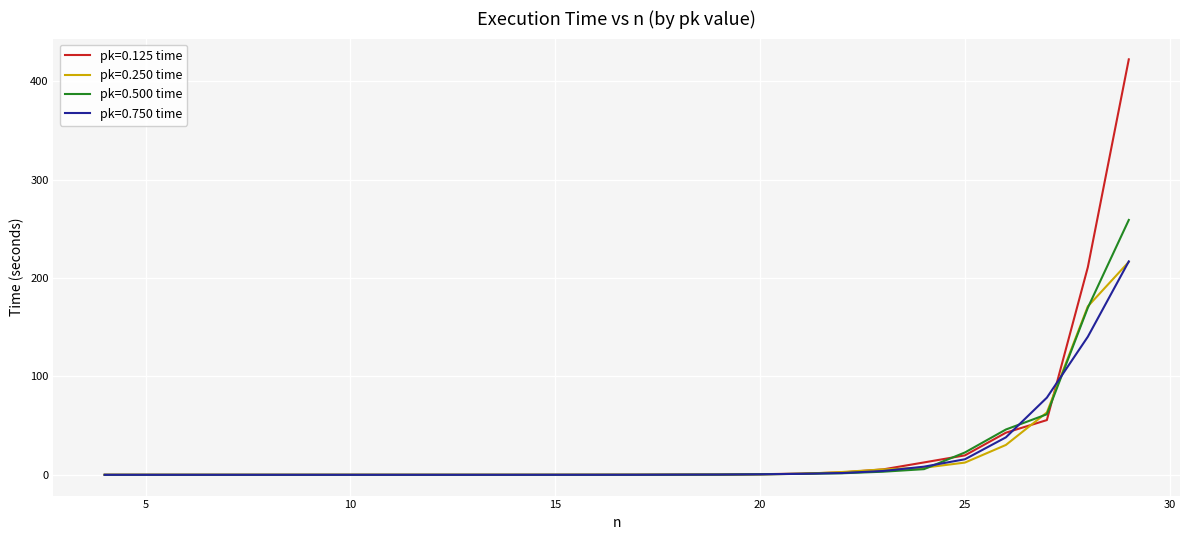

Which series has the largest range (max minus min)?

pk=0.125 time